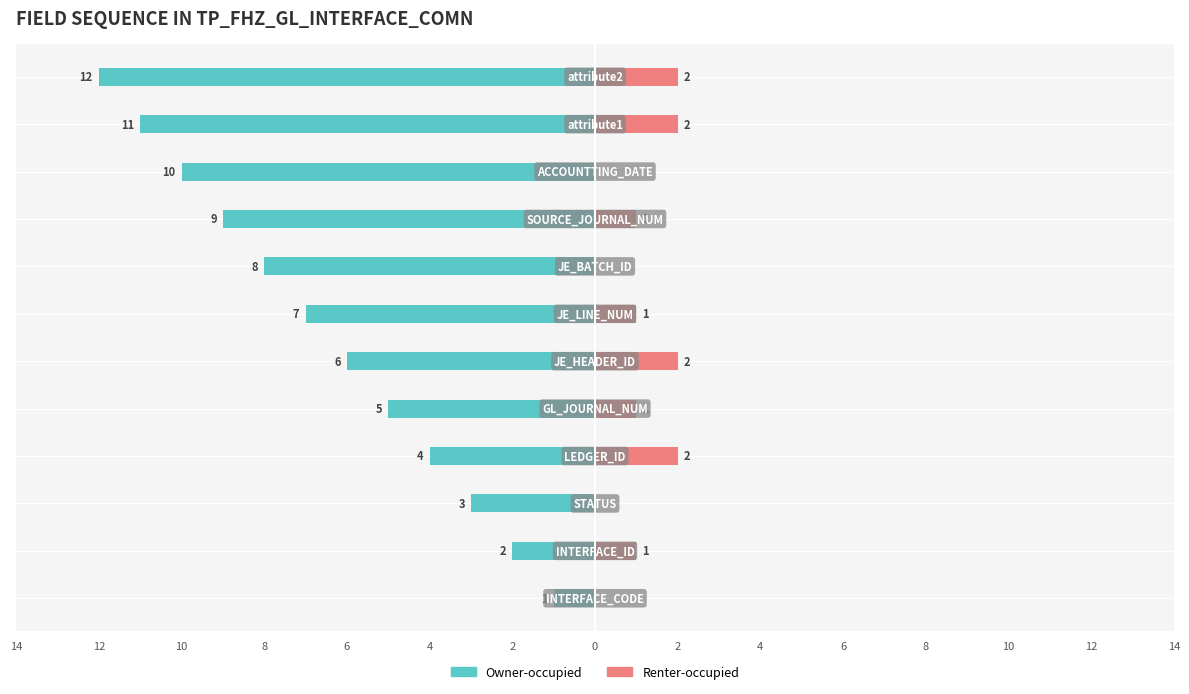

At how many categories does at least one series exceed -5?

12